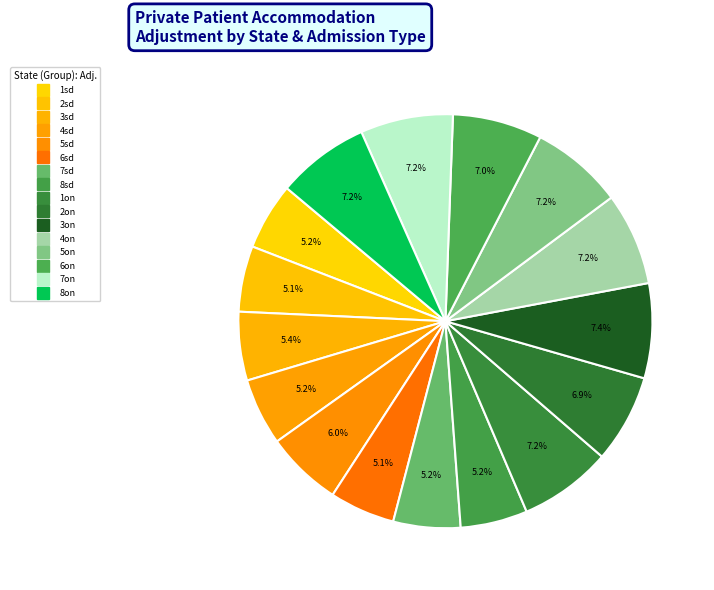

Which slice is the smallest?

6sd